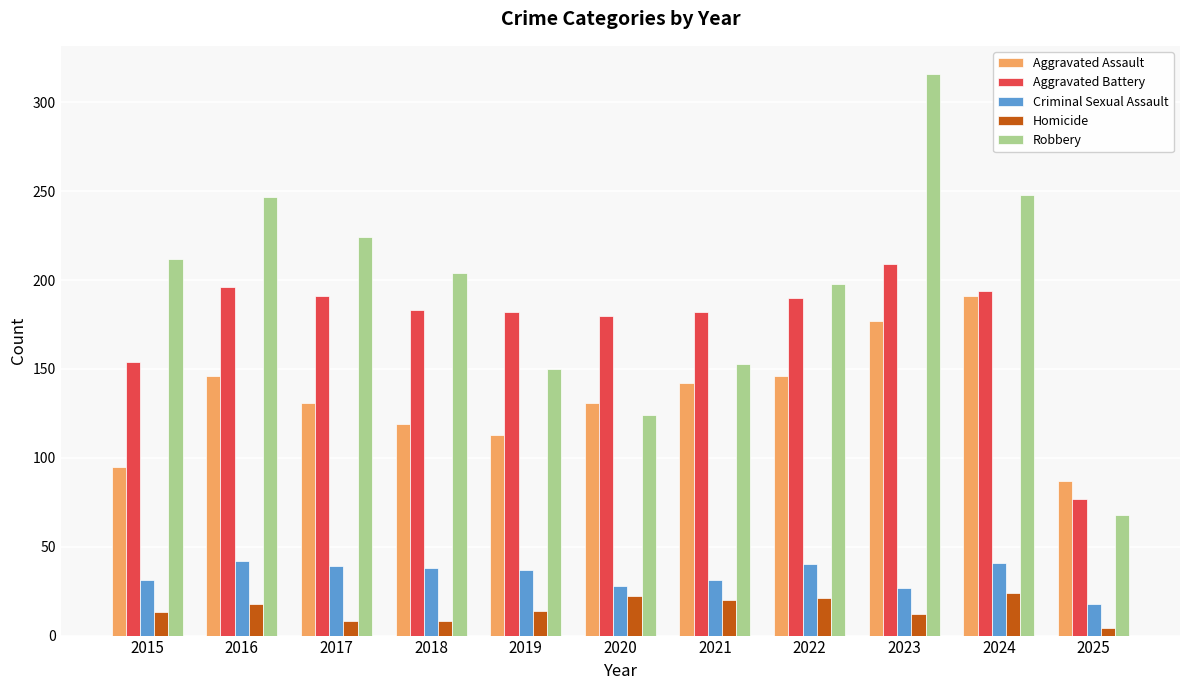

At which label does Aggravated Battery first exceed 183?

2016